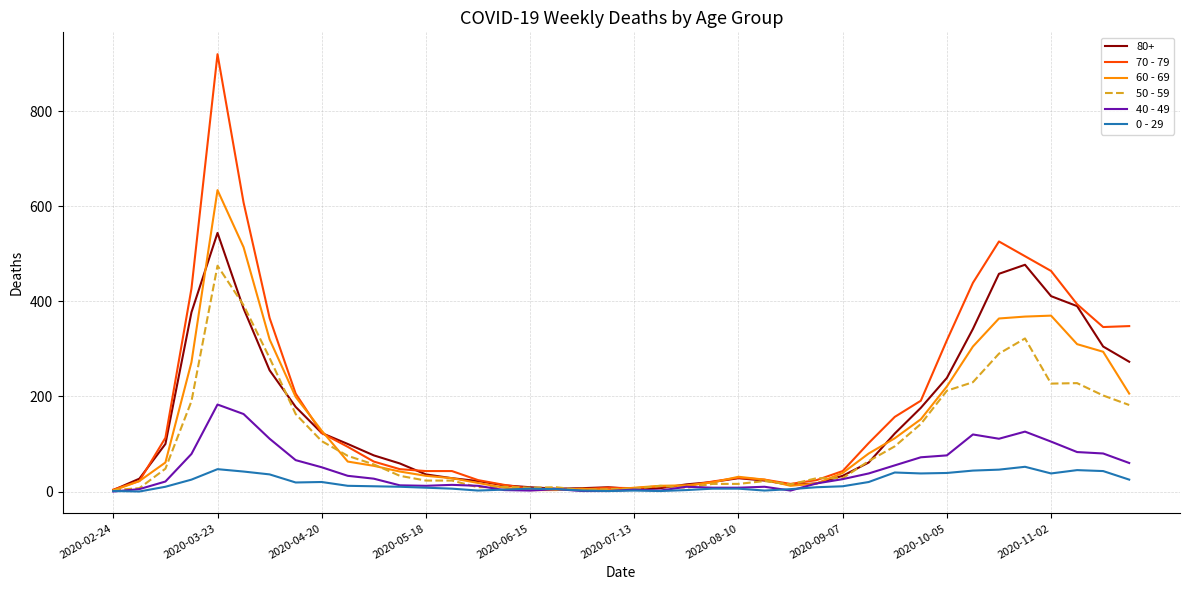

At how many categories does at least one series exceed 81?

19